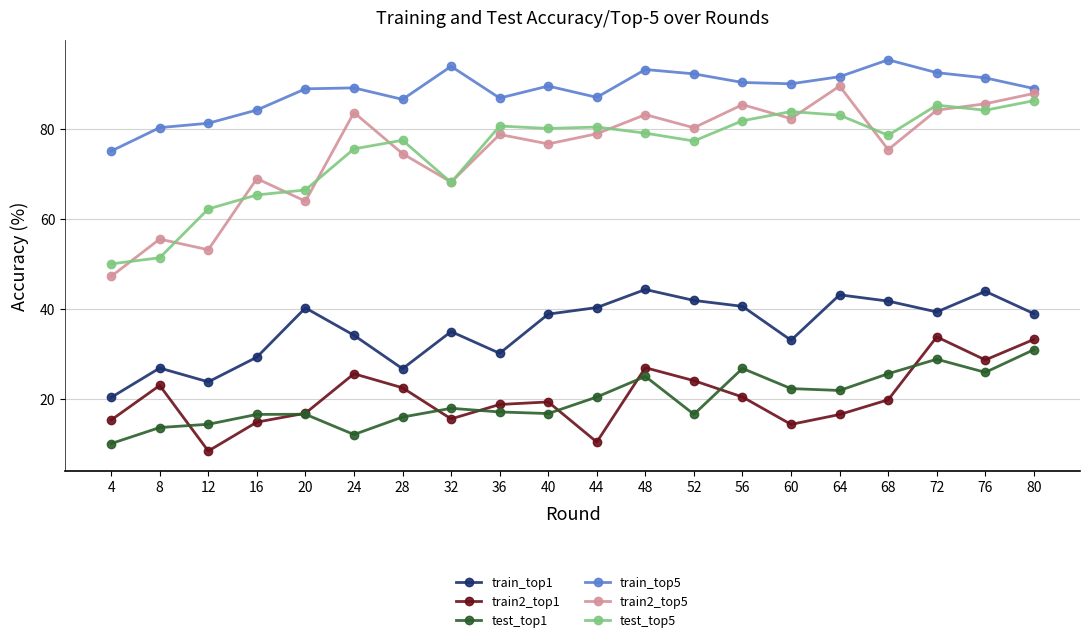

What is the spread (max minus min) of values at 20?

72.4